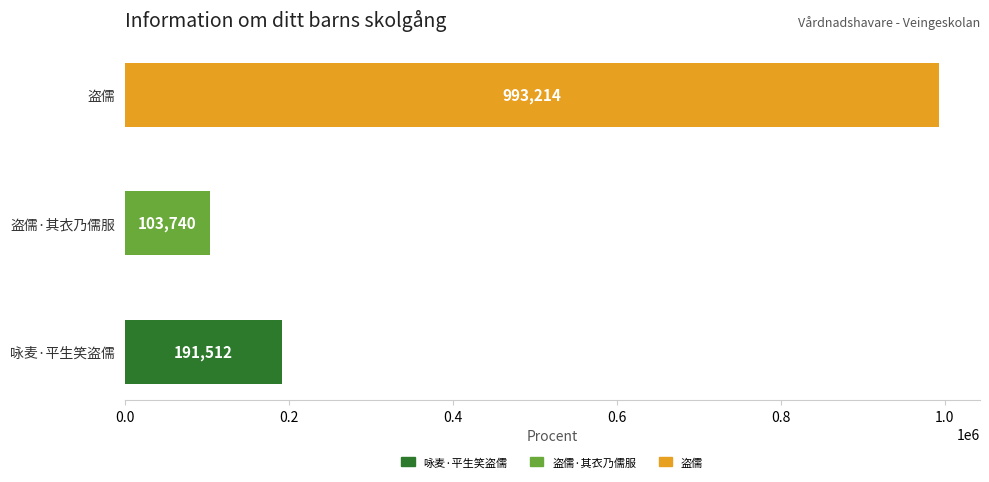

Between 咏麦·平生笑盗儒 and 盗儒·其衣乃儒服, which is larger?

咏麦·平生笑盗儒